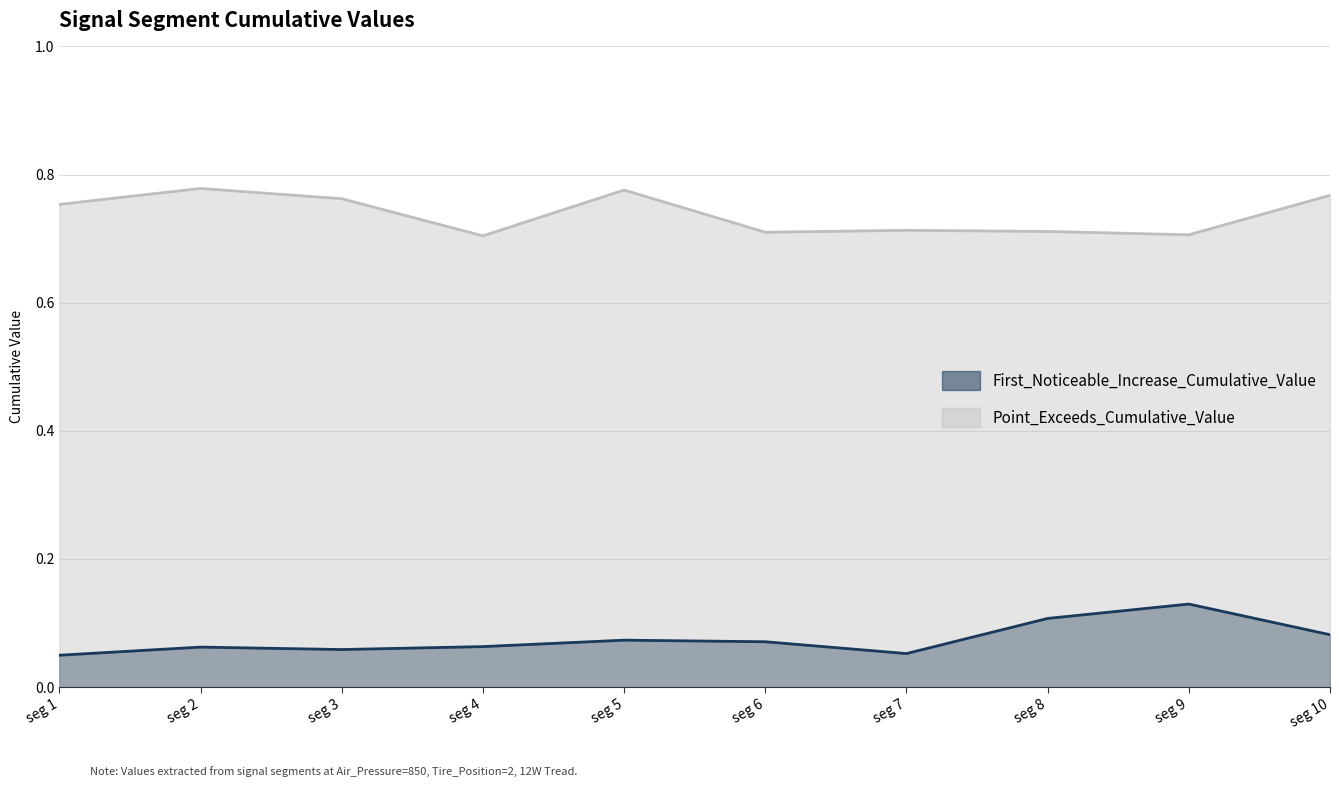

Rank the series by their maximum value, from highest to lowest.

Point_Exceeds_Cumulative_Value, First_Noticeable_Increase_Cumulative_Value